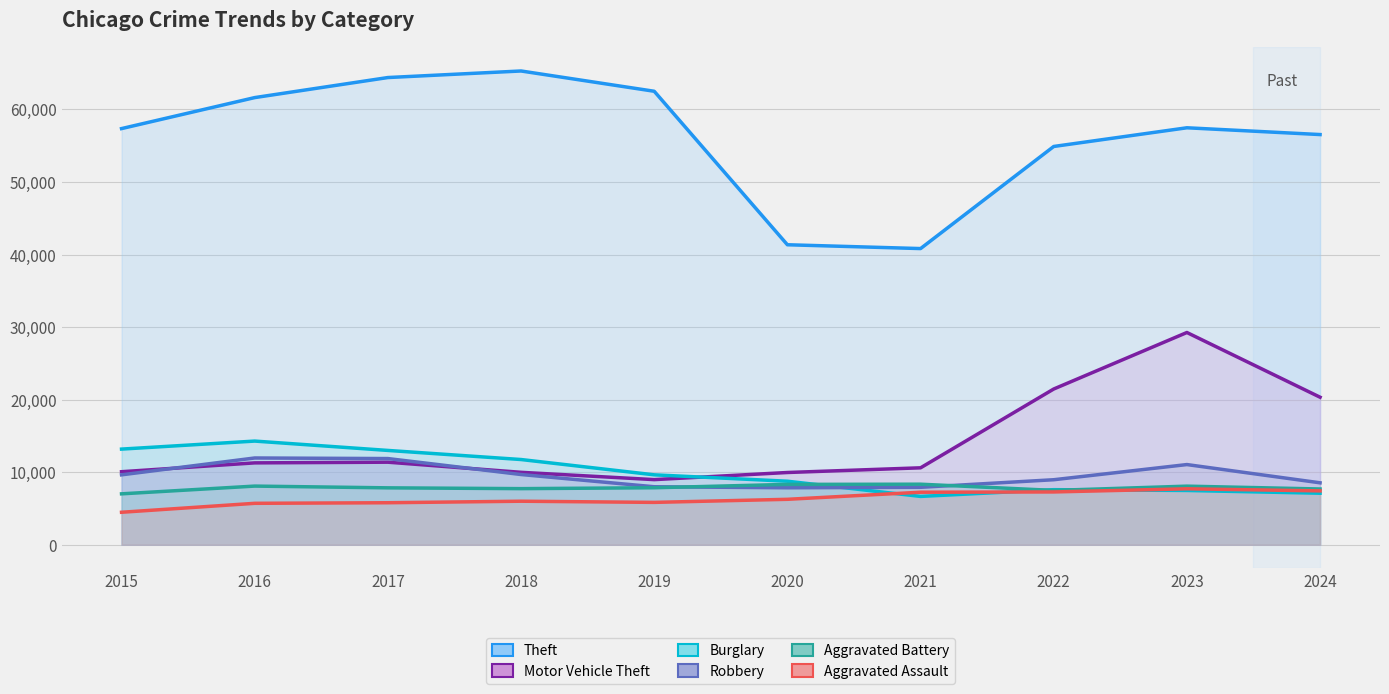

The Robbery series shows 7920 at 2021. True or false?

True